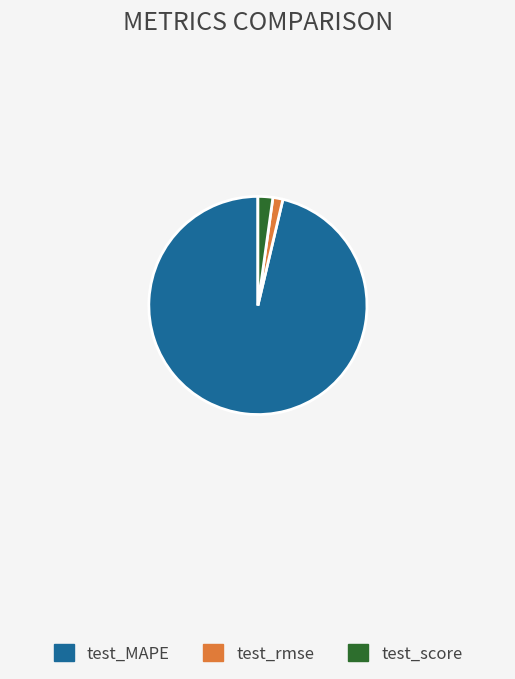

Rank the categories by value from highest to lowest.

test_MAPE, test_score, test_rmse